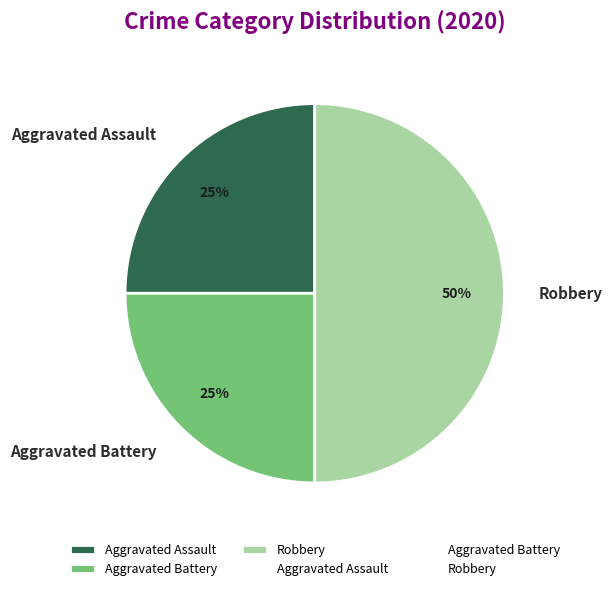

Is Aggravated Battery the majority of the pie?

No